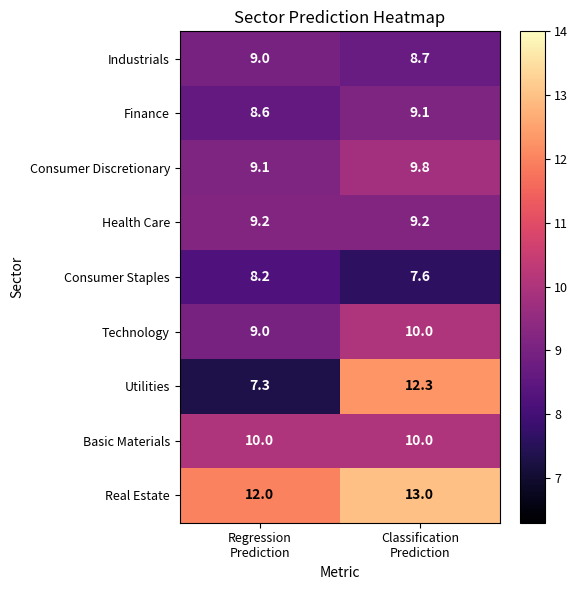

Which series has the largest range (max minus min)?

Utilities